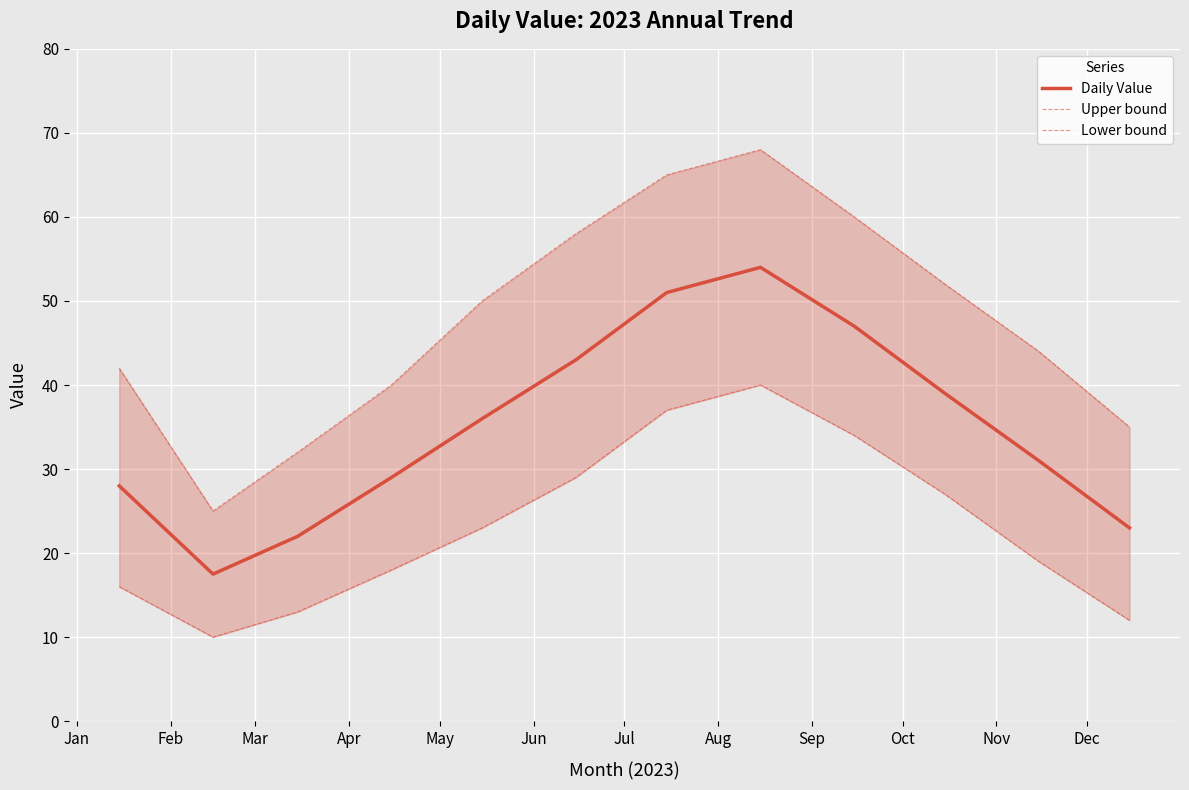

Which series has the largest total across all categories?

Upper bound